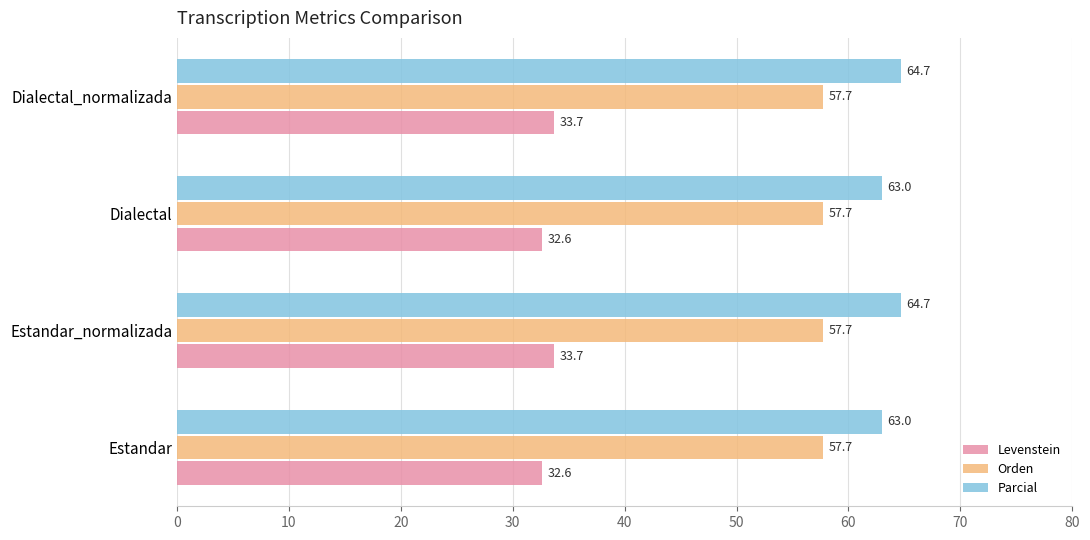

Which series has the largest total across all categories?

Parcial